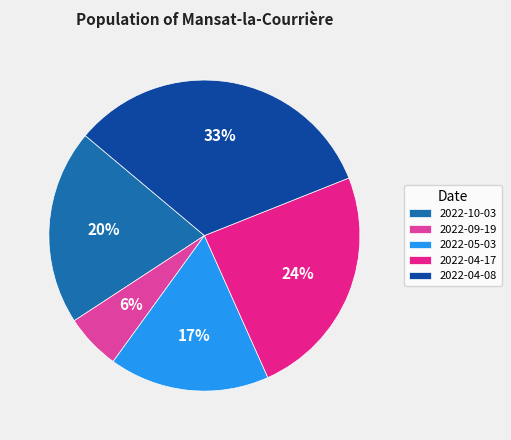

How many segments does this pie chart have?

5